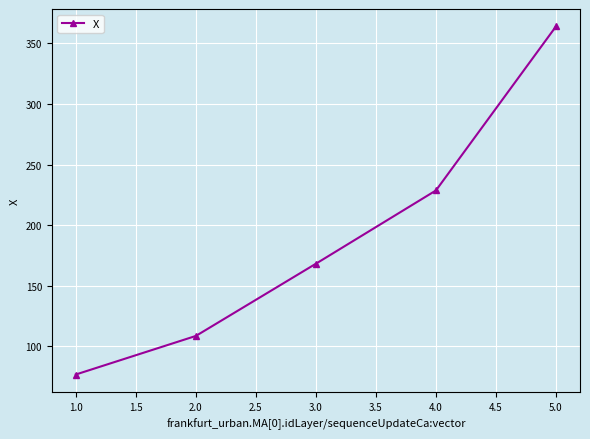

Count the number of categories in the chart.

5